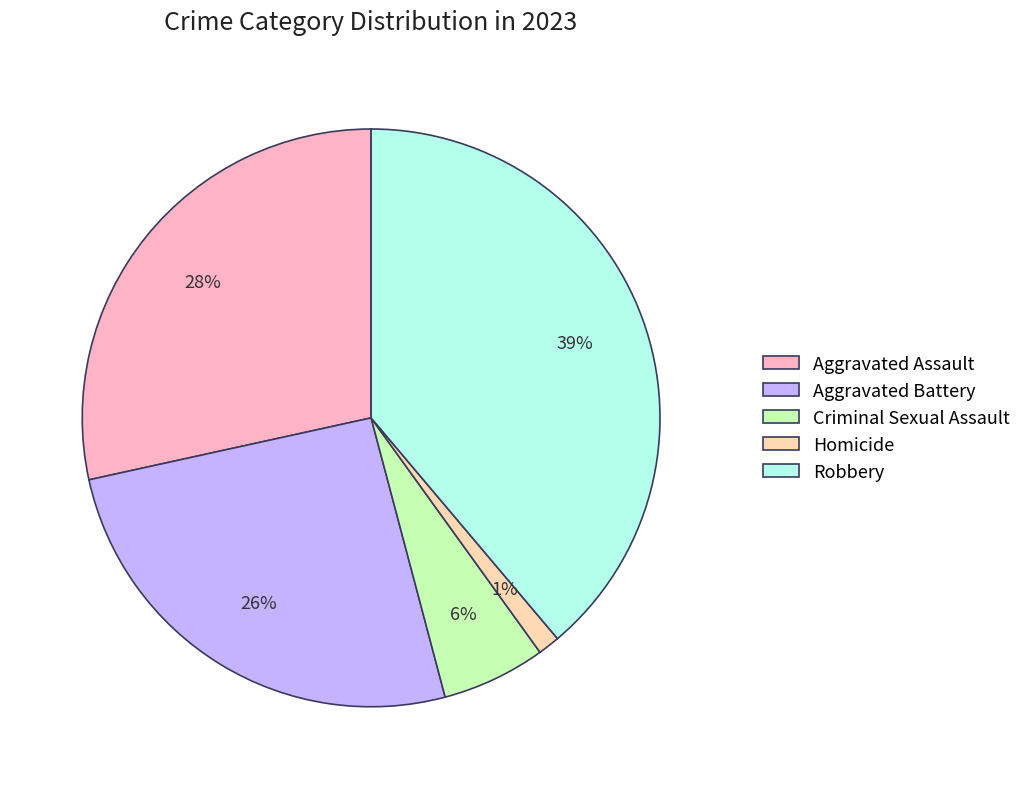

Between Criminal Sexual Assault and Aggravated Assault, which is larger?

Aggravated Assault